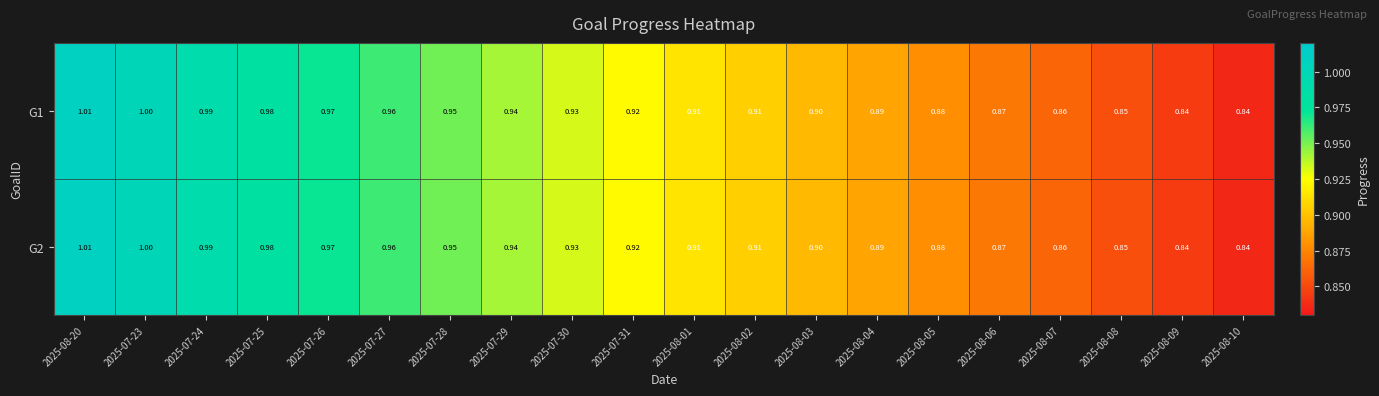

How many categories are shown in the chart?

20